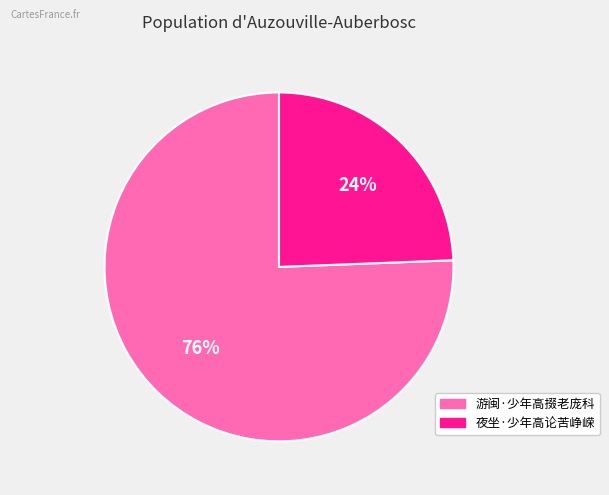

The 夜坐·少年高论苦峥嵘 slice represents 31% of the pie. True or false?

False